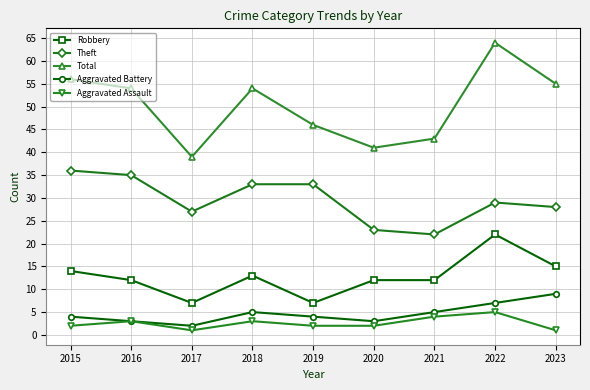

Which series has the largest range (max minus min)?

Total